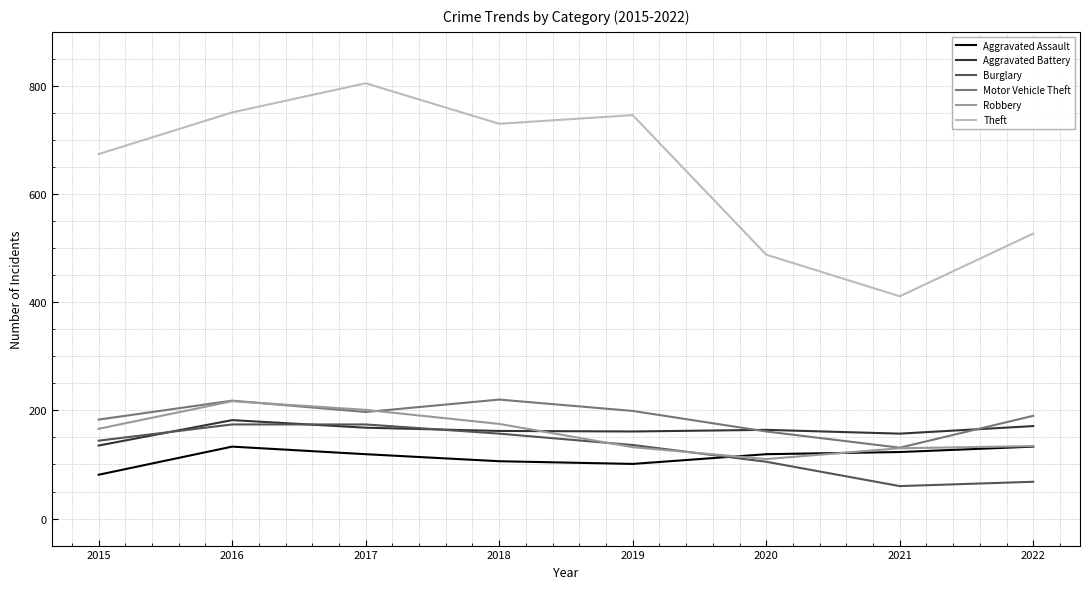

Which series has the widest spread of values?

Theft